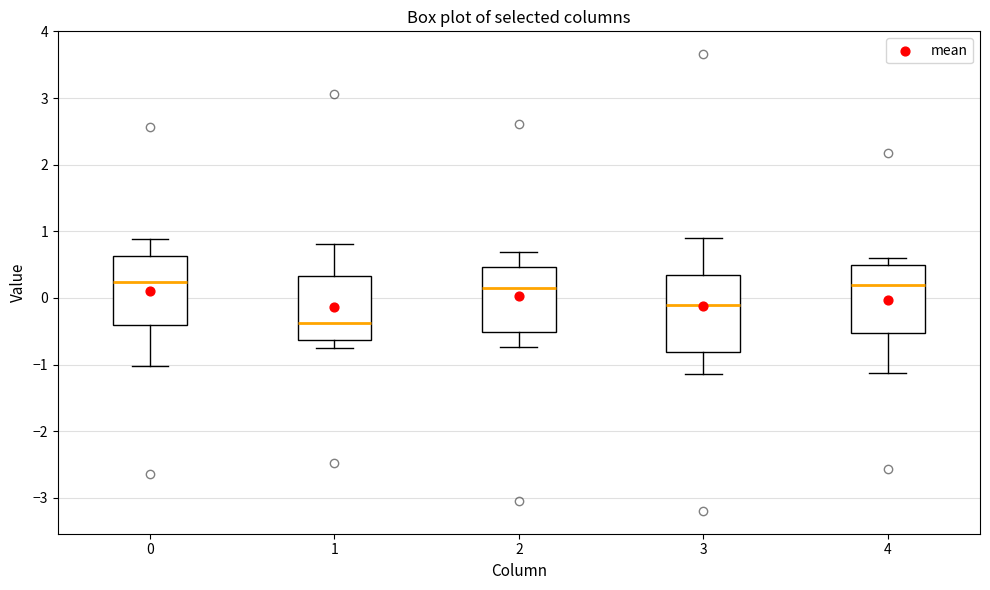

Reading left to right, read every box against the y-axis: the position of its median line, the range the box covers, and the ends of its whiskers. The values are not printed on the chart, so give them approximately, as read against the axis.

0: median 0.2, box -0.4 to 0.6, whiskers -1.0 to 0.9
1: median -0.4, box -0.6 to 0.3, whiskers -0.8 to 0.8
2: median 0.2, box -0.5 to 0.5, whiskers -0.7 to 0.7
3: median -0.1, box -0.8 to 0.3, whiskers -1.1 to 0.9
4: median 0.2, box -0.5 to 0.5, whiskers -1.1 to 0.6